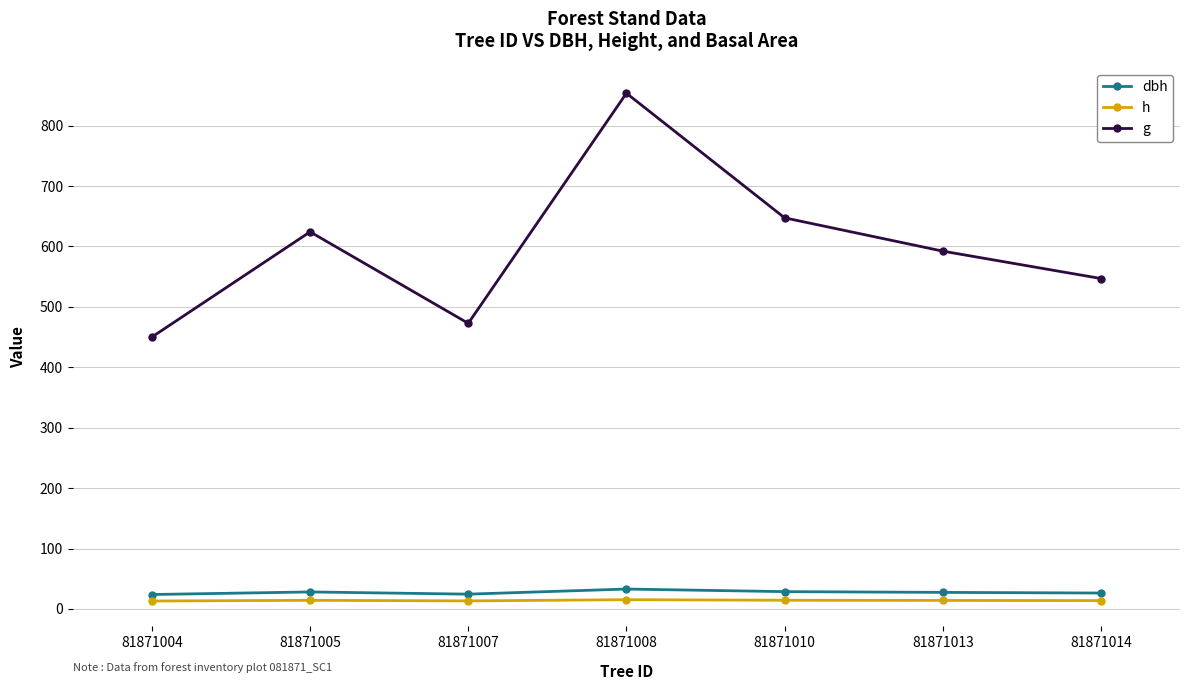

Rank the series at 81871010 from lowest to highest value.

h, dbh, g